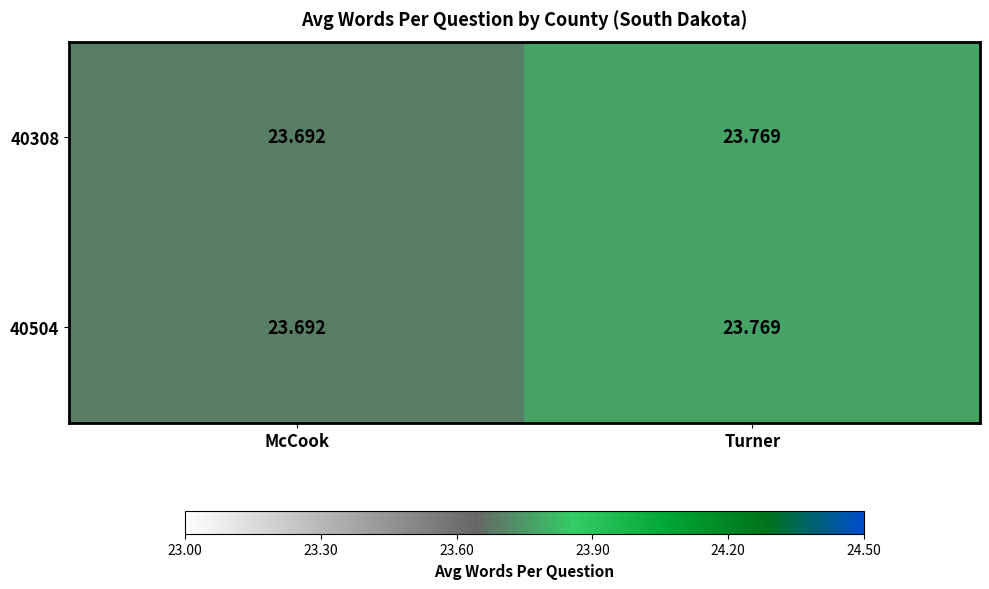

Rank the categories by 40504 value from lowest to highest.

McCook, Turner